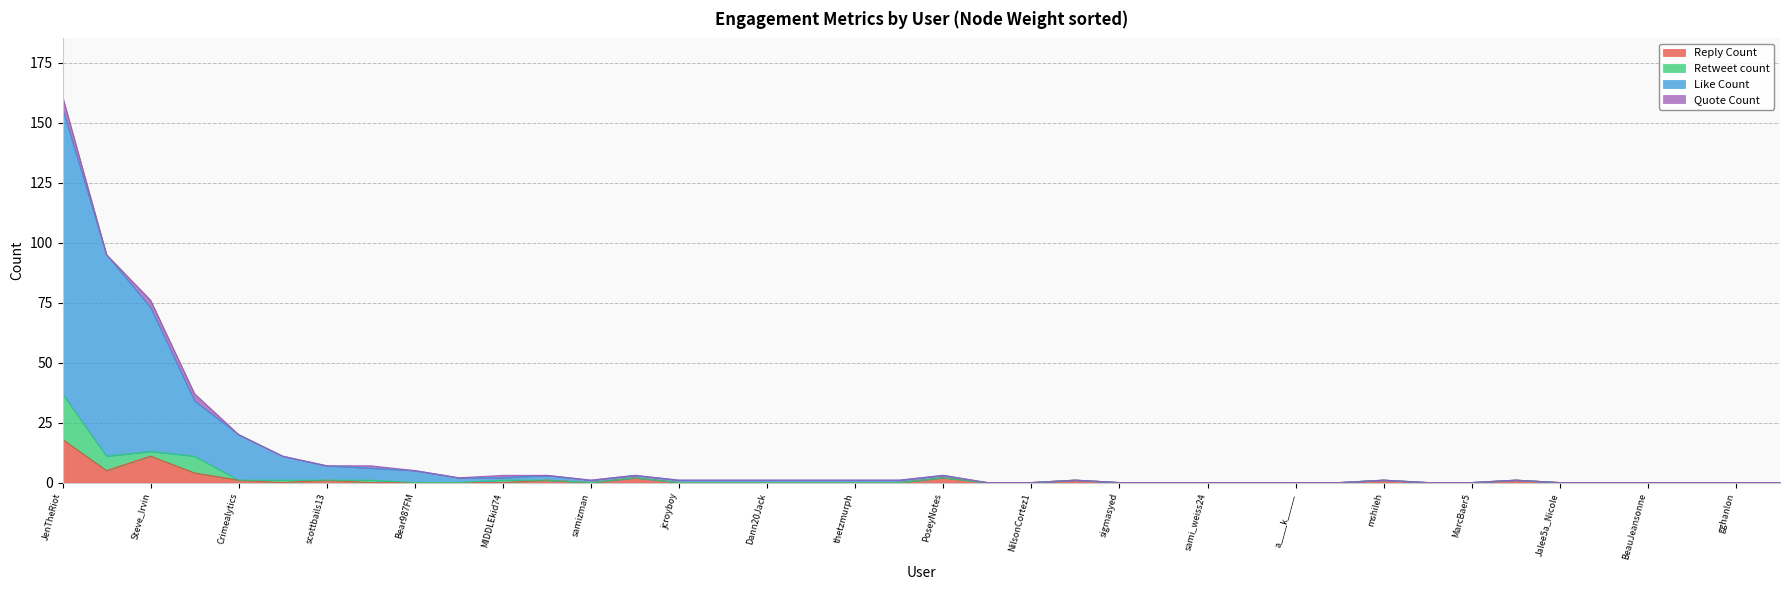

The value of Reply Count at BeauJeansonne is 0. True or false?

True